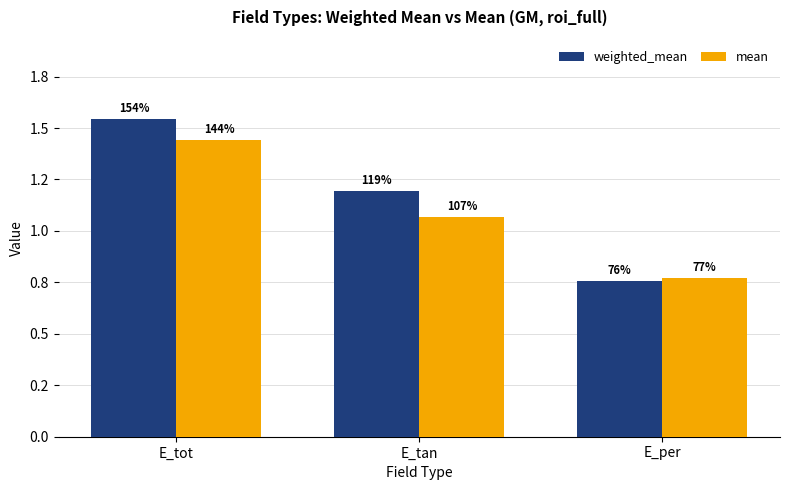

What is the label of the 2nd bar from the left?

E_tan